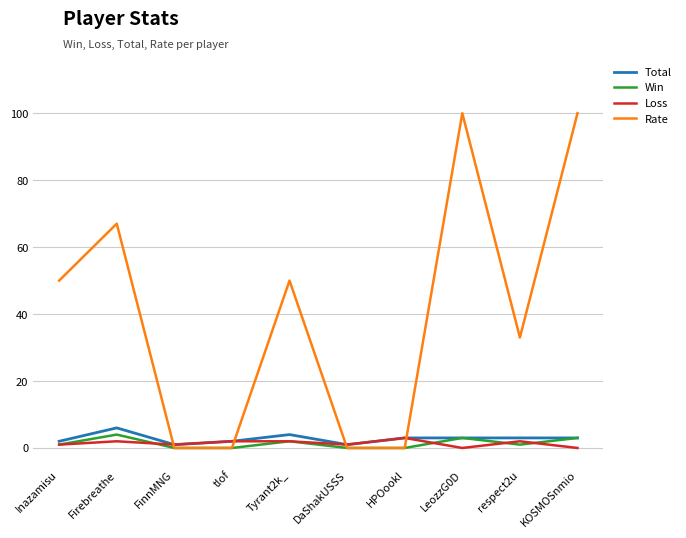

How many categories are shown in the chart?

10